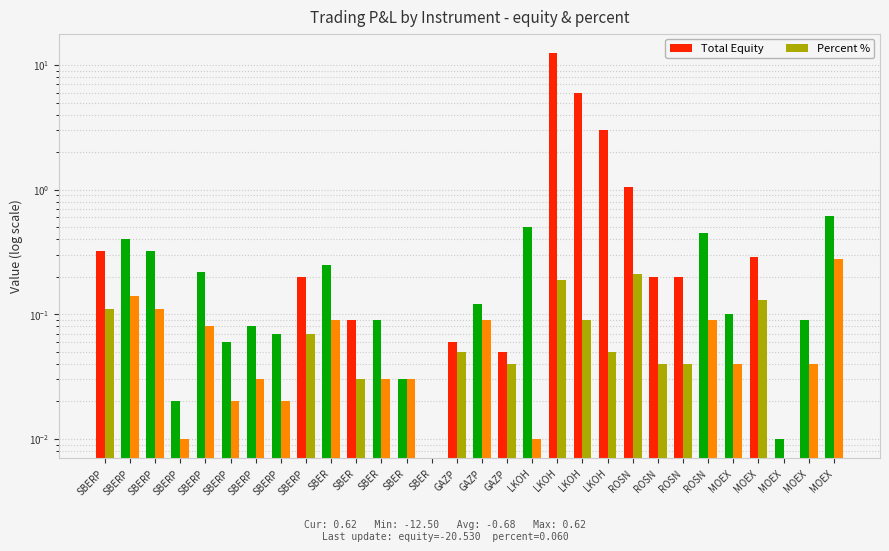

Which series changed the most between SBERP and SBER?

Total Equity